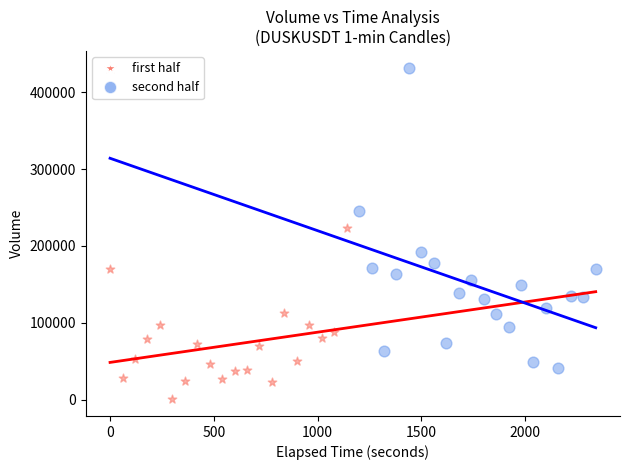

Which series has the largest Y range (max minus min)?

second half